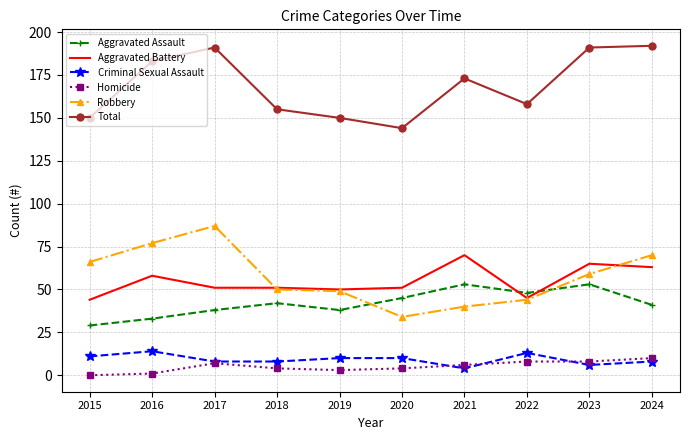

The Robbery series shows 32 at 2016. True or false?

False